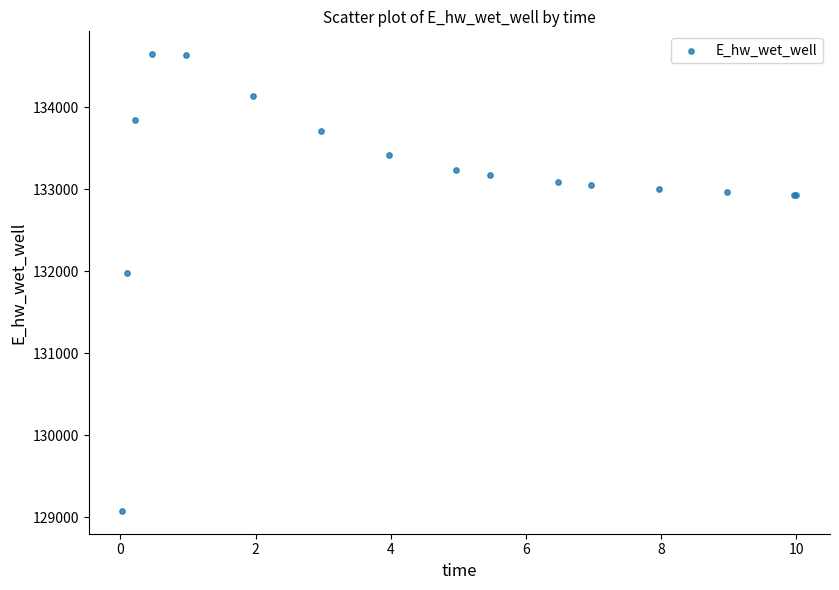

What Y value in the scatter plot is closest to 131861?

131982.7